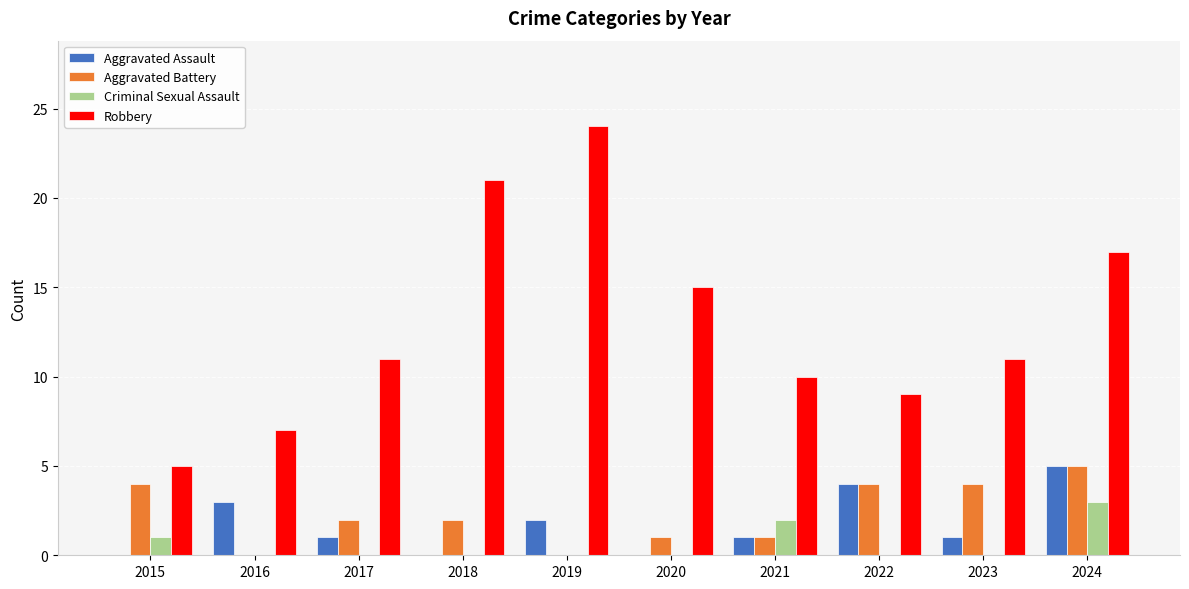

Where is Aggravated Assault nearest to the value 2?

2019